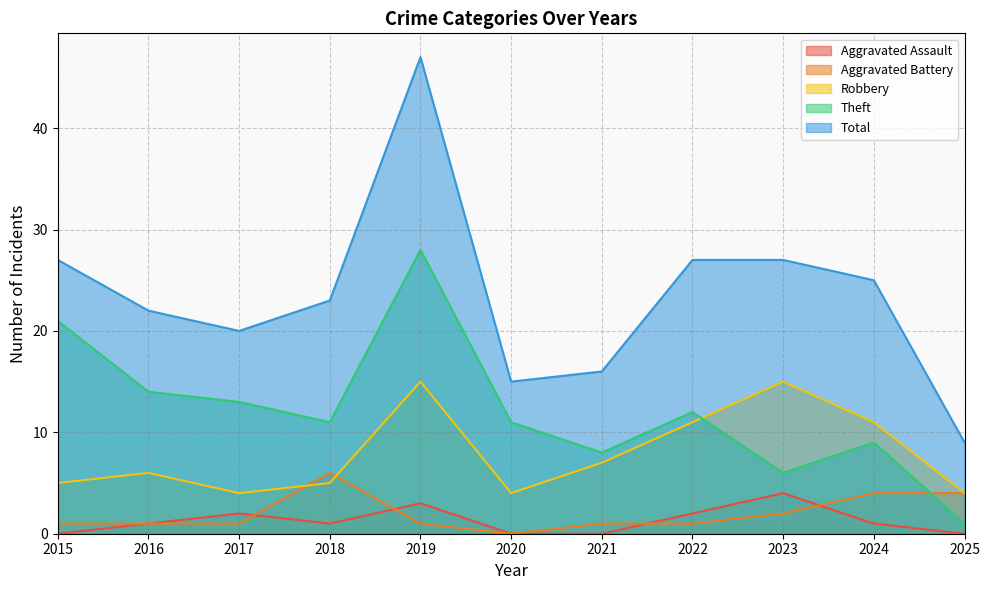

True or false: Theft and Total intersect in this chart.

False